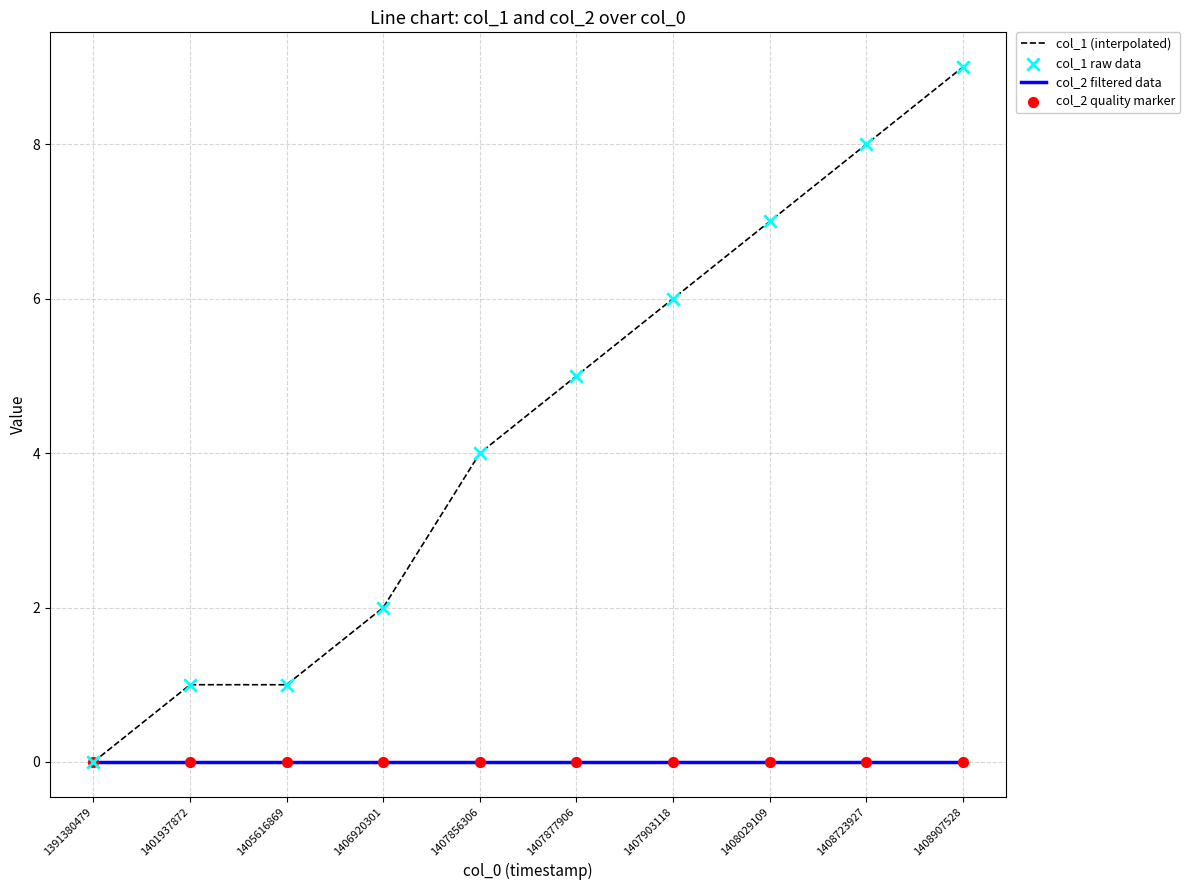

Is the value of col_2 filtered data at 1408907528 greater than the value of col_1 (interpolated) at 1401937872?

No